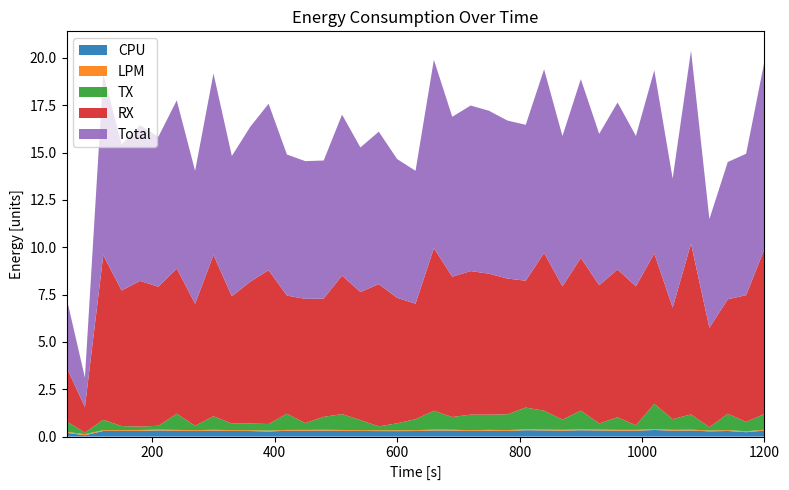

Reading right to left, what are all the values shown in this chart?

CPU: 38=0.3	37=0.2	36=0.3	35=0.3	34=0.3	33=0.3	32=0.3	31=0.3	30=0.3	29=0.3	28=0.3	27=0.3	26=0.3	25=0.3	24=0.3	23=0.3	22=0.3	21=0.3	20=0.3	19=0.3	18=0.3	17=0.3	16=0.3	15=0.3	14=0.3	13=0.3	12=0.3	11=0.3	10=0.3	9=0.3	8=0.3	7=0.3	6=0.3	5=0.3	4=0.3	3=0.3	2=0.3	1=0.1	0=0.2
LPM: 38=0.0	37=0.0	36=0.0	35=0.0	34=0.0	33=0.0	32=0.0	31=0.0	30=0.0	29=0.0	28=0.0	27=0.0	26=0.0	25=0.0	24=0.0	23=0.0	22=0.0	21=0.0	20=0.0	19=0.0	18=0.0	17=0.0	16=0.0	15=0.0	14=0.0	13=0.0	12=0.0	11=0.0	10=0.0	9=0.0	8=0.0	7=0.0	6=0.0	5=0.0	4=0.0	3=0.0	2=0.0	1=0.1	0=0.1
TX: 38=0.8	37=0.5	36=0.9	35=0.2	34=0.8	33=0.6	32=1.3	31=0.2	30=0.7	29=0.3	28=1.0	27=0.5	26=1.0	25=1.2	24=0.8	23=0.8	22=0.8	21=0.7	20=1.0	19=0.6	18=0.4	17=0.2	16=0.5	15=0.8	14=0.7	13=0.4	12=0.9	11=0.3	10=0.4	9=0.3	8=0.7	7=0.2	6=0.9	5=0.2	4=0.2	3=0.2	2=0.5	1=0.1	0=0.6
RX: 38=8.7	37=6.7	36=6.0	35=5.2	34=9.0	33=5.9	32=7.9	31=7.3	30=7.8	29=7.3	28=8.1	27=7.0	26=8.3	25=6.7	24=7.2	23=7.4	22=7.6	21=7.4	20=8.6	19=6.1	18=6.6	17=7.5	16=6.8	15=7.3	14=6.2	13=6.6	12=6.2	11=8.1	10=7.5	9=6.7	8=8.5	7=6.4	6=7.7	5=7.3	4=7.7	3=7.2	2=8.7	1=1.3	0=2.9
Total: 38=9.9	37=7.5	36=7.2	35=5.7	34=10.2	33=6.8	32=9.7	31=7.9	30=8.8	29=8.0	28=9.4	27=7.9	26=9.7	25=8.2	24=8.3	23=8.6	22=8.7	21=8.4	20=9.9	19=7.0	18=7.3	17=8.1	16=7.6	15=8.5	14=7.3	13=7.3	12=7.4	11=8.8	10=8.2	9=7.4	8=9.6	7=7.0	6=8.9	5=7.9	4=8.2	3=7.7	2=9.6	1=1.6	0=3.7